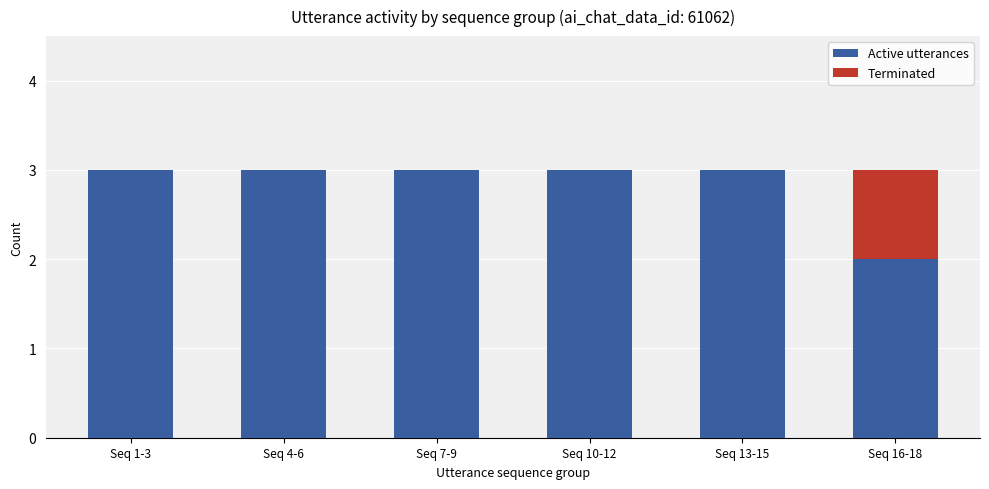

What are all the series names shown in the legend?

Active utterances, Terminated